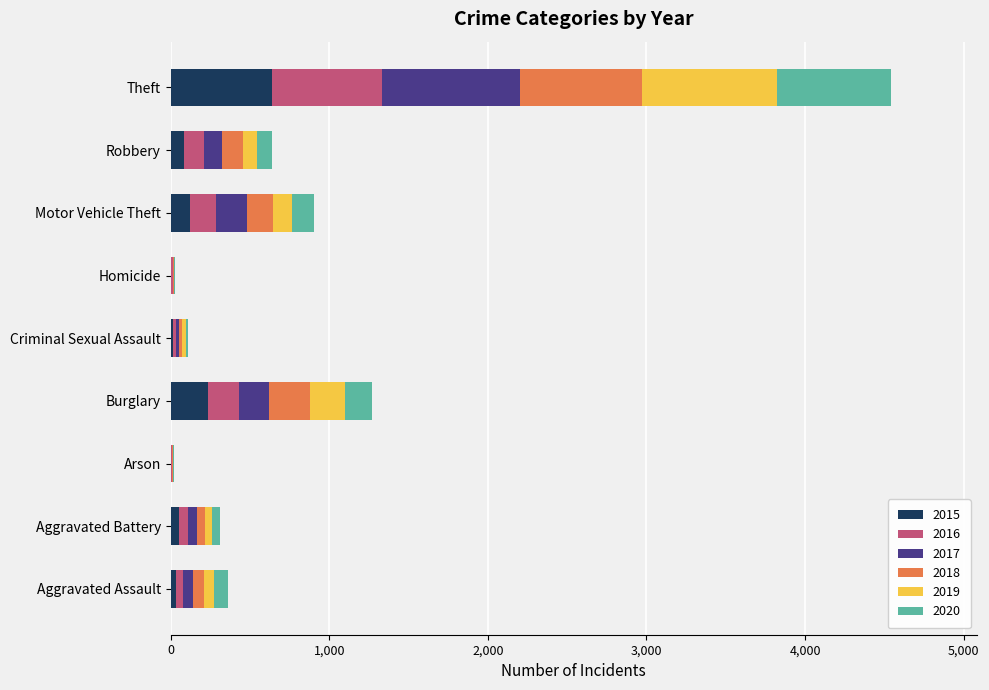

Where is 2015 nearest to the value 322?

Burglary